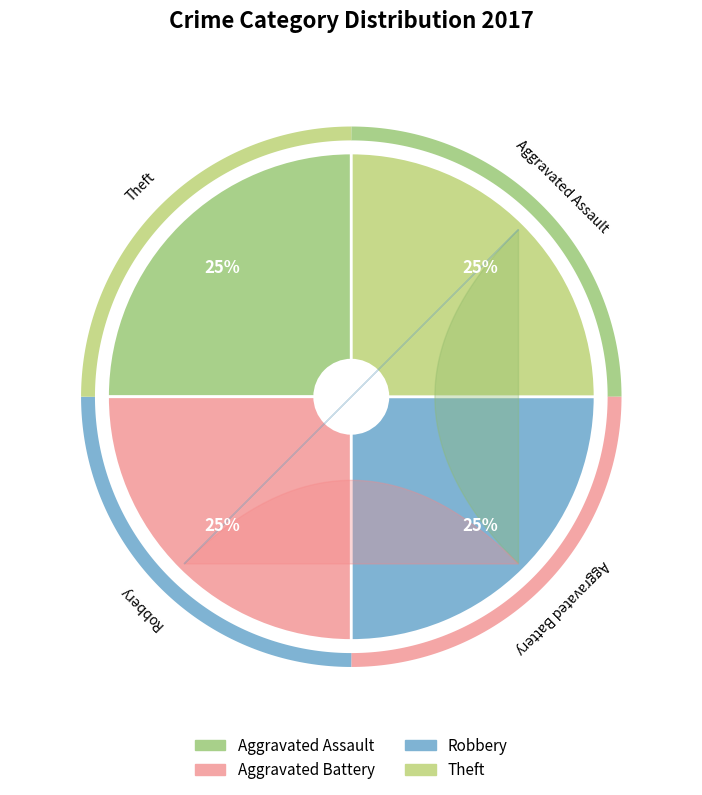

Between Theft and Robbery, which is larger?

Theft